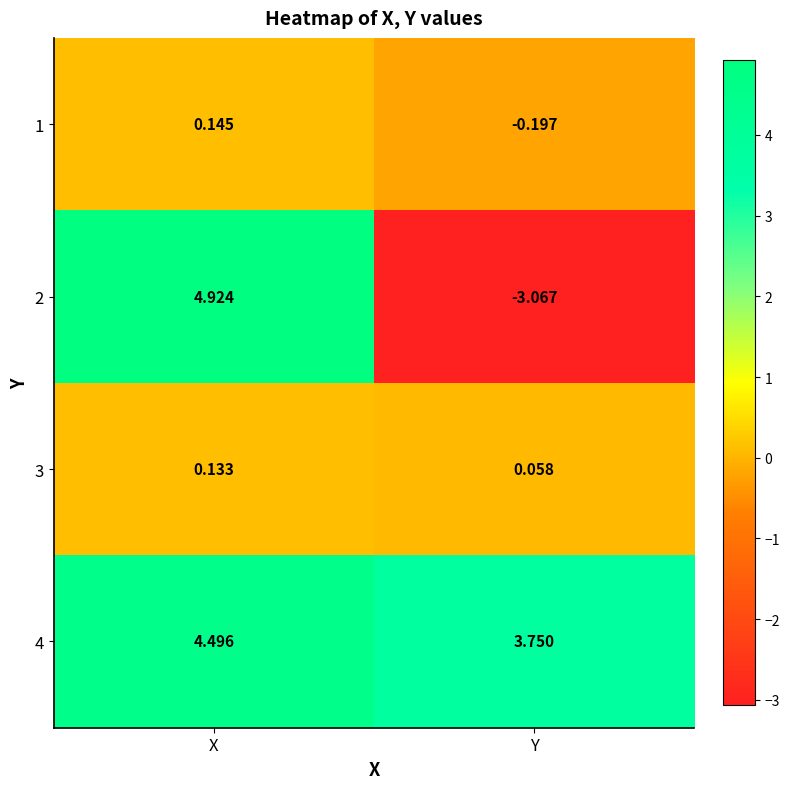

Rank the series at Y from lowest to highest value.

2, 1, 3, 4